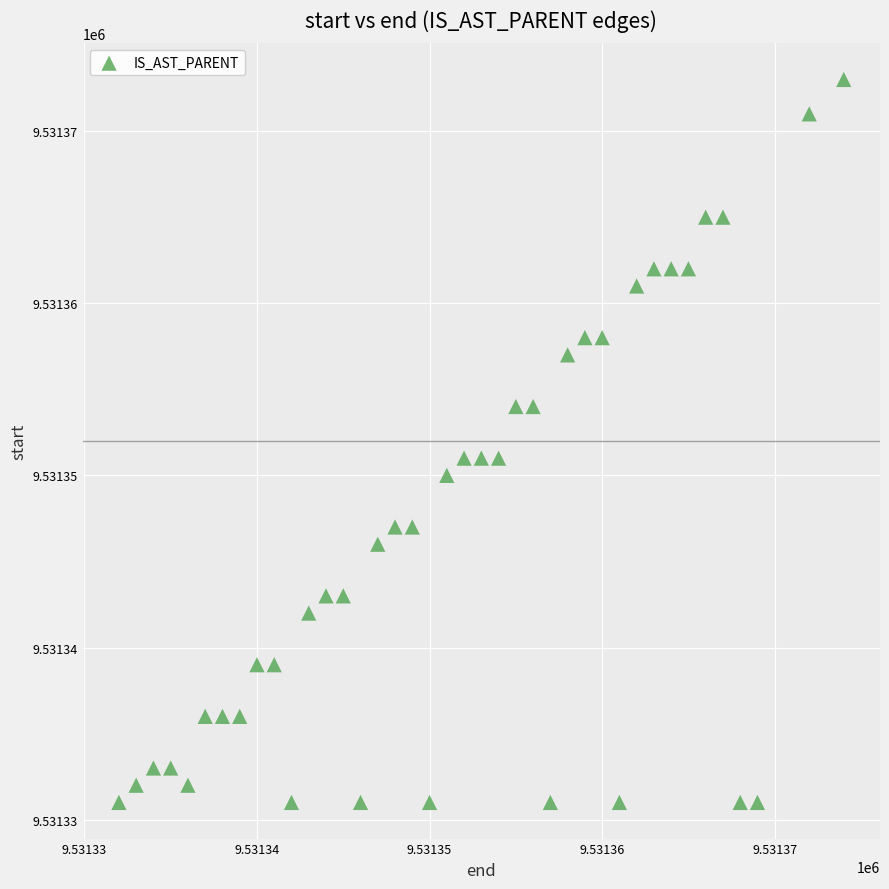

What is the range of Y values (max minus min)?

42